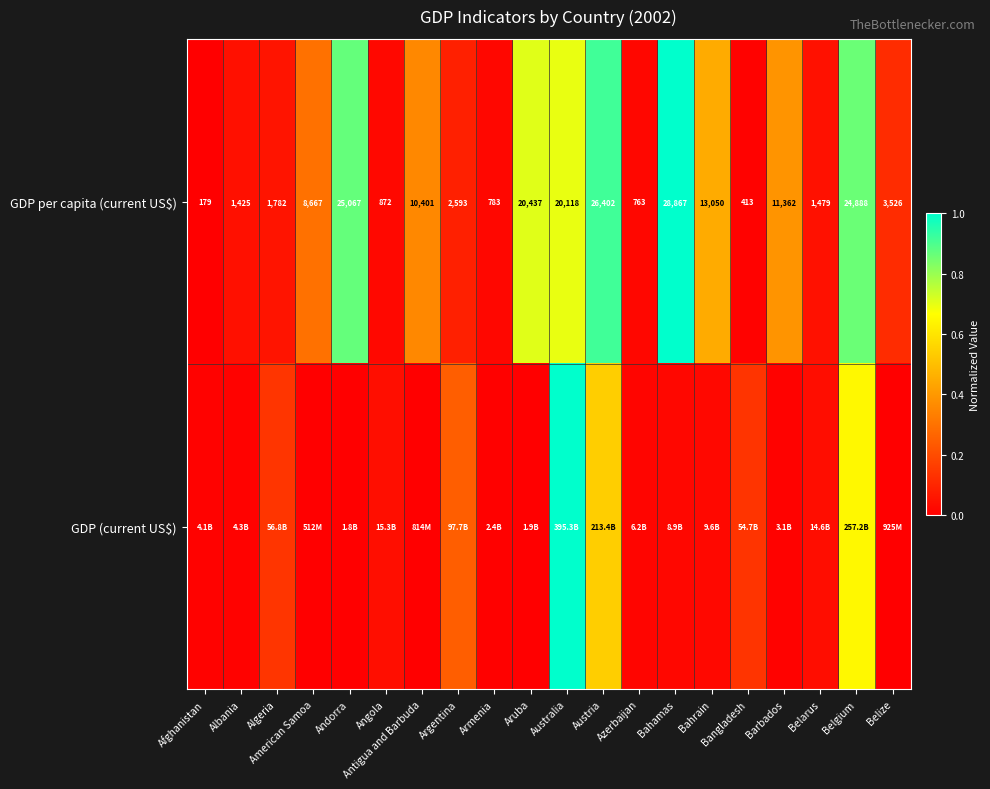

Which category has the highest value across all series?

Bahamas